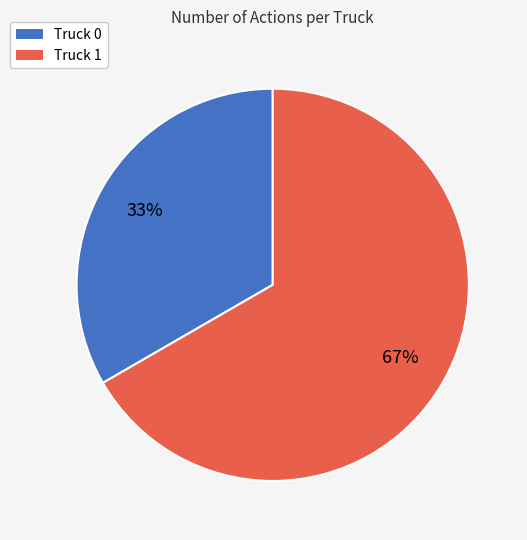

To the nearest percent, what is the combined percentage of Truck 1 and Truck 0?

100%